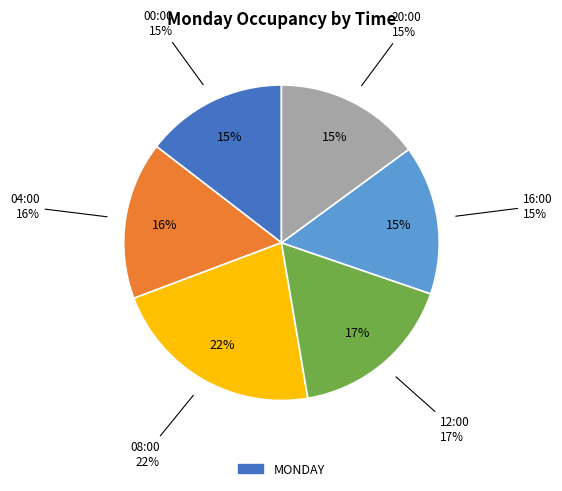

Does 20:00 represent more than half of the total?

No